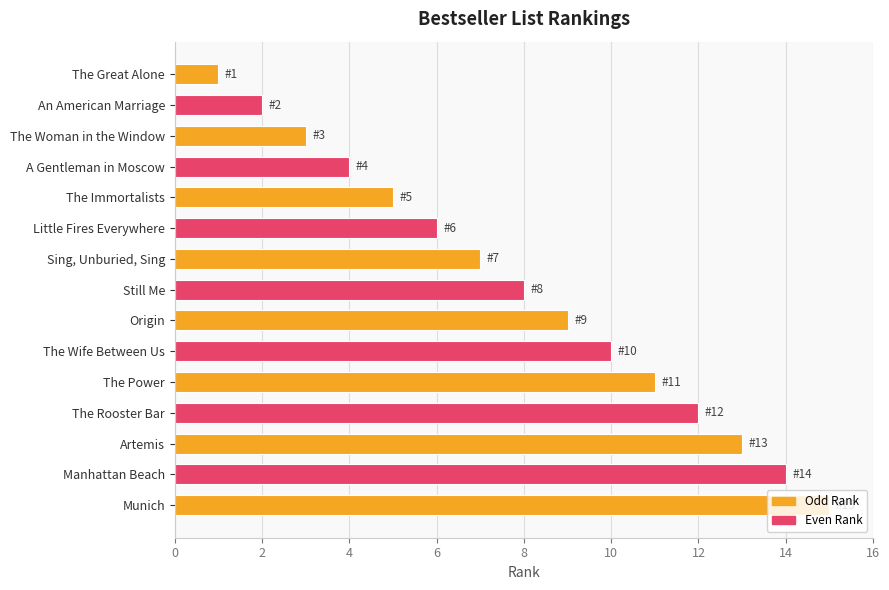

List the labels in order of value, largest first.

Munich, Manhattan Beach, Artemis, The Rooster Bar, The Power, The Wife Between Us, Origin, Still Me, Sing, Unburied, Sing, Little Fires Everywhere, The Immortalists, A Gentleman in Moscow, The Woman in the Window, An American Marriage, The Great Alone